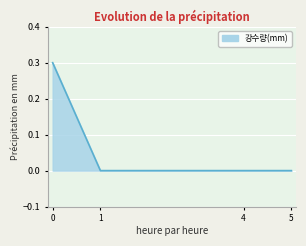

What is the change in value from 0 to 5?

-0.3